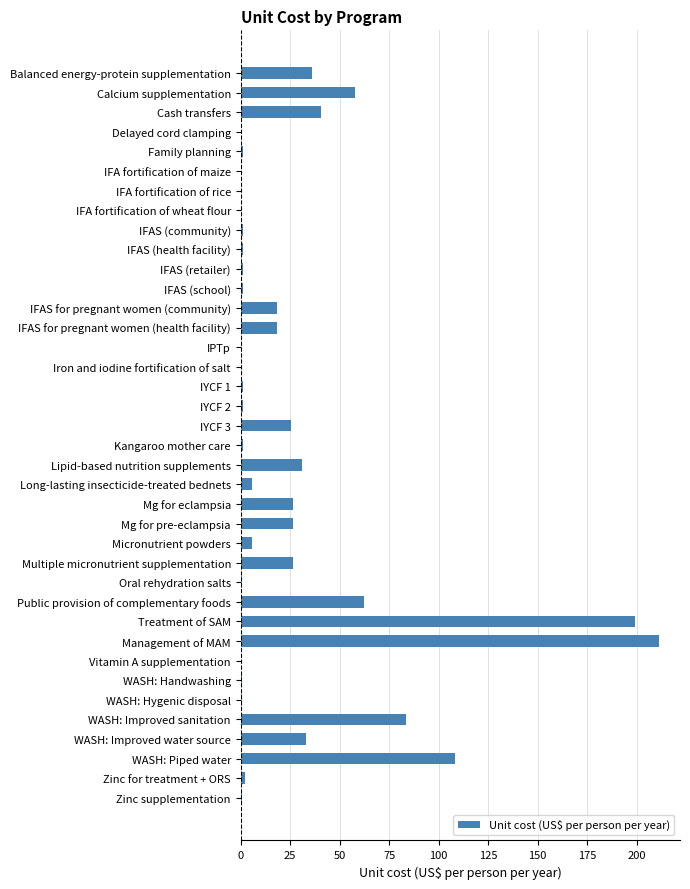

The chart shows a value of 18.3 at IFAS for pregnant women (health facility). True or false?

True